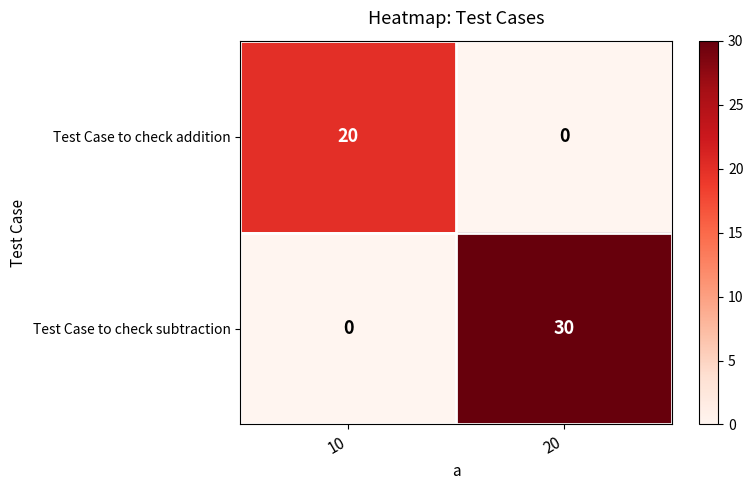

True or false: Test Case to check addition has a value of 0 at 20.

True